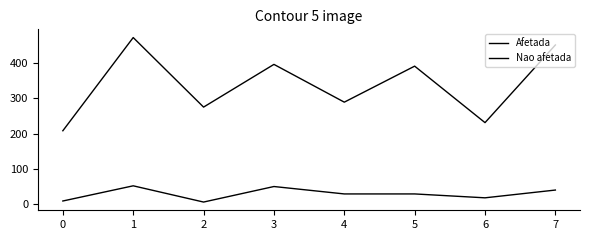

Where does the Nao afetada series first go above 391?

1